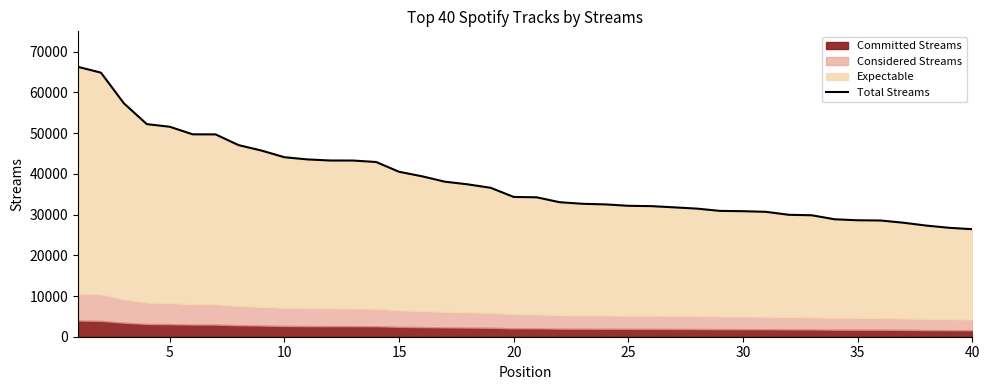

Count the number of values greater than 34326.

19